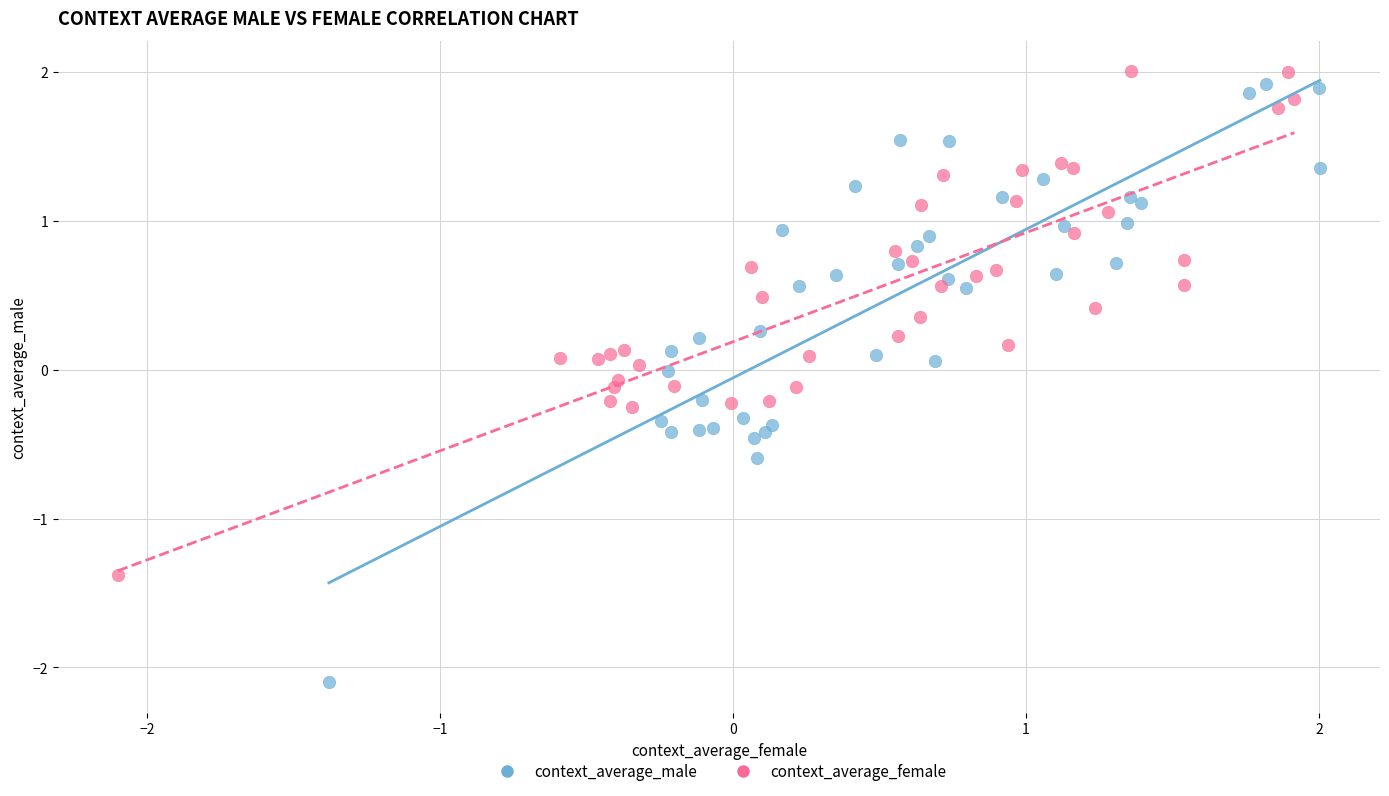

Which series has the widest spread of Y values?

context_average_male